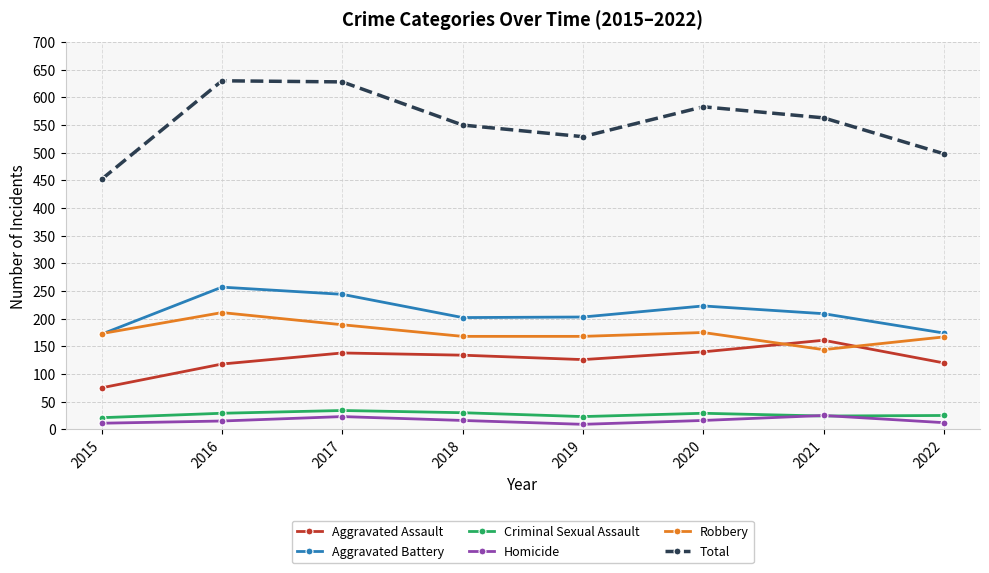

True or false: Robbery and Total intersect in this chart.

False